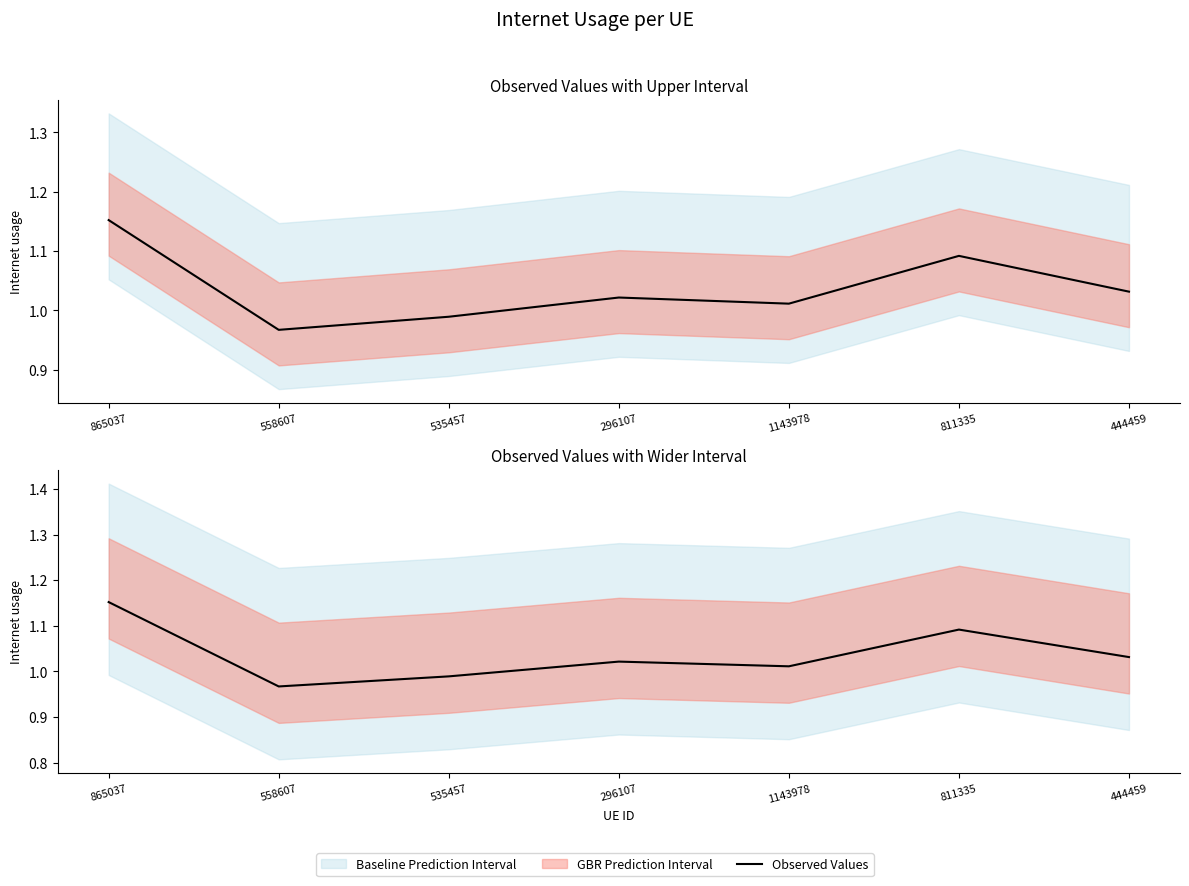

How many values are below 1?

2